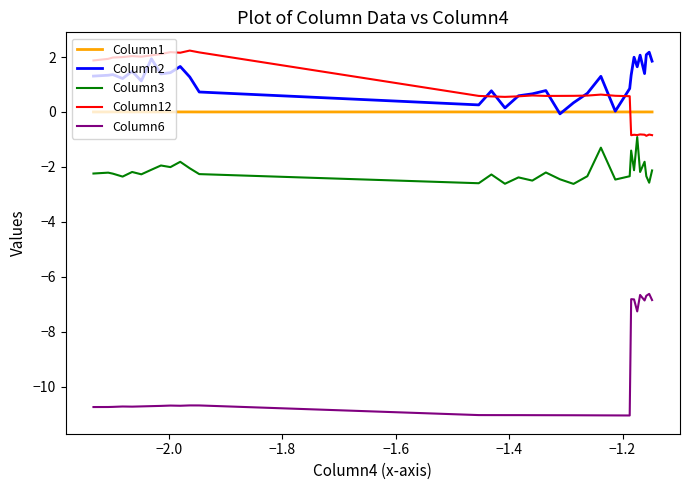

True or false: Column6 and Column12 cross at least once.

False